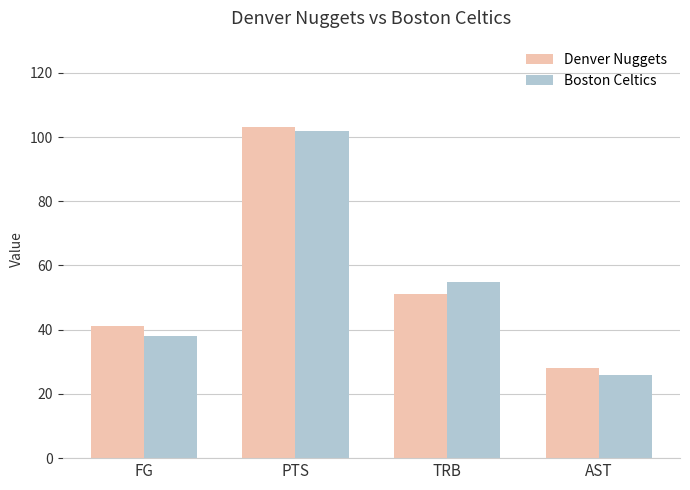

Is it true that Boston Celtics equals 102 at PTS?

True